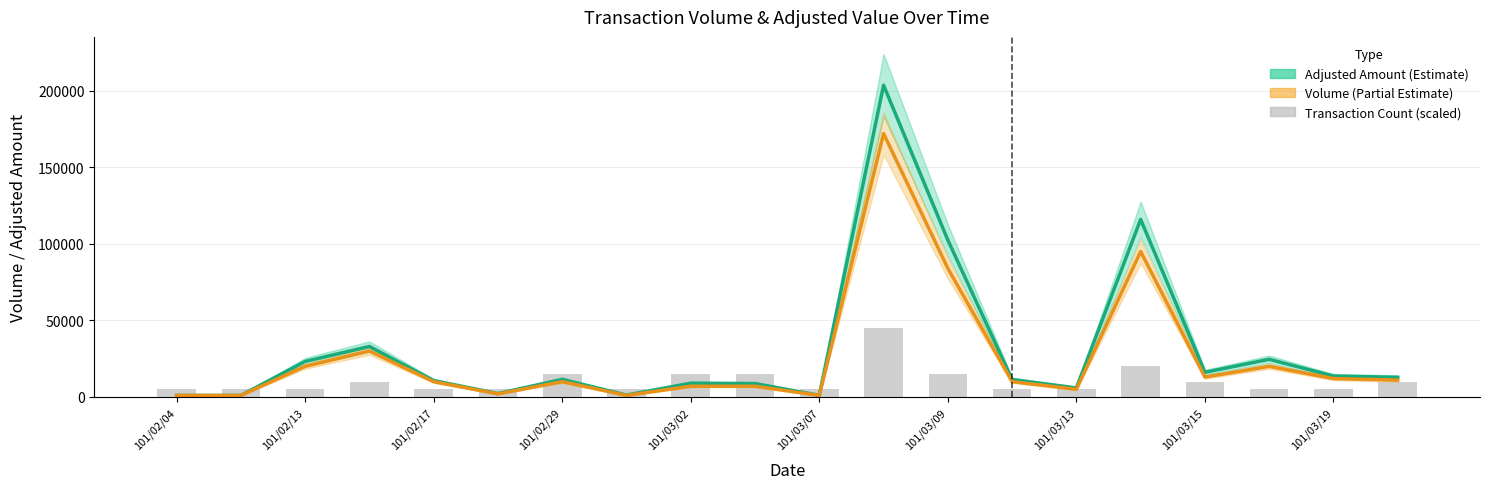

What is the sum of the Adjusted Amount (col_2) values at 101/02/13 and 101/03/07?

24300